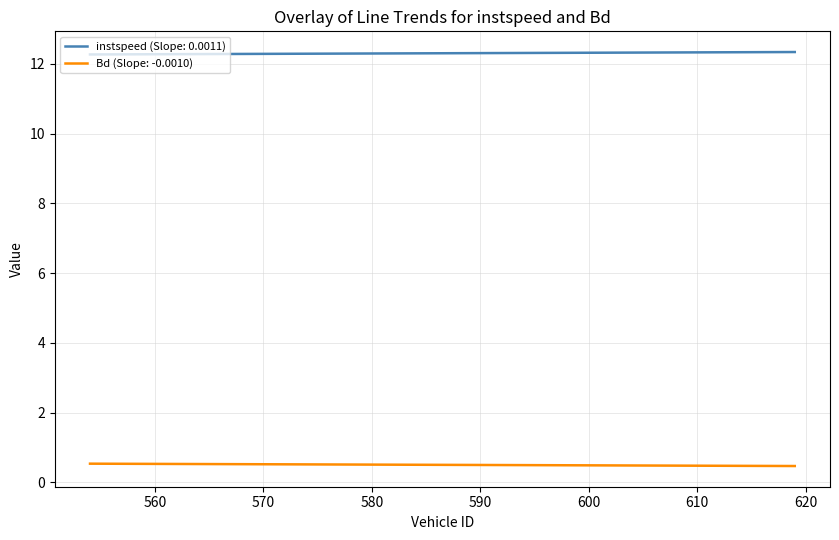

How many lines are shown in the chart?

2